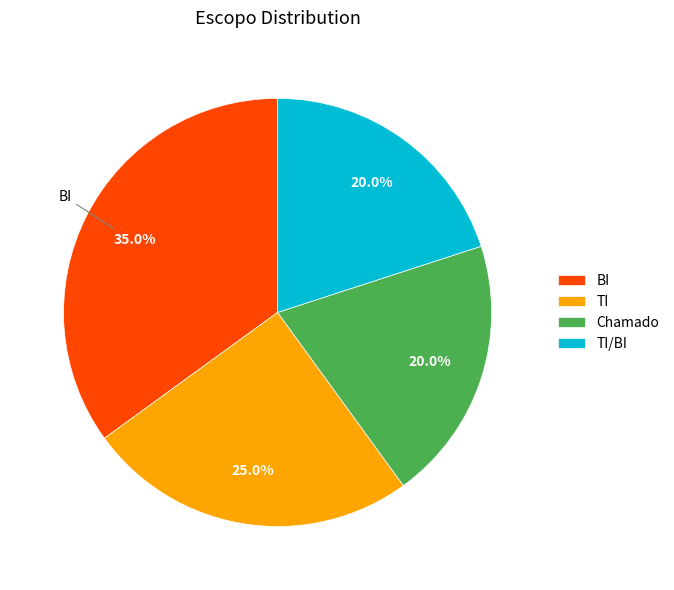

Approximately how many times larger is the value at TI/BI compared to BI?

0.6